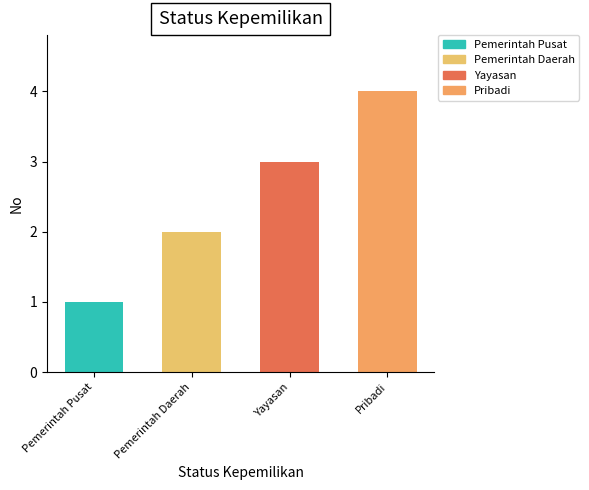

The chart shows a value of 1 at Pribadi. True or false?

False